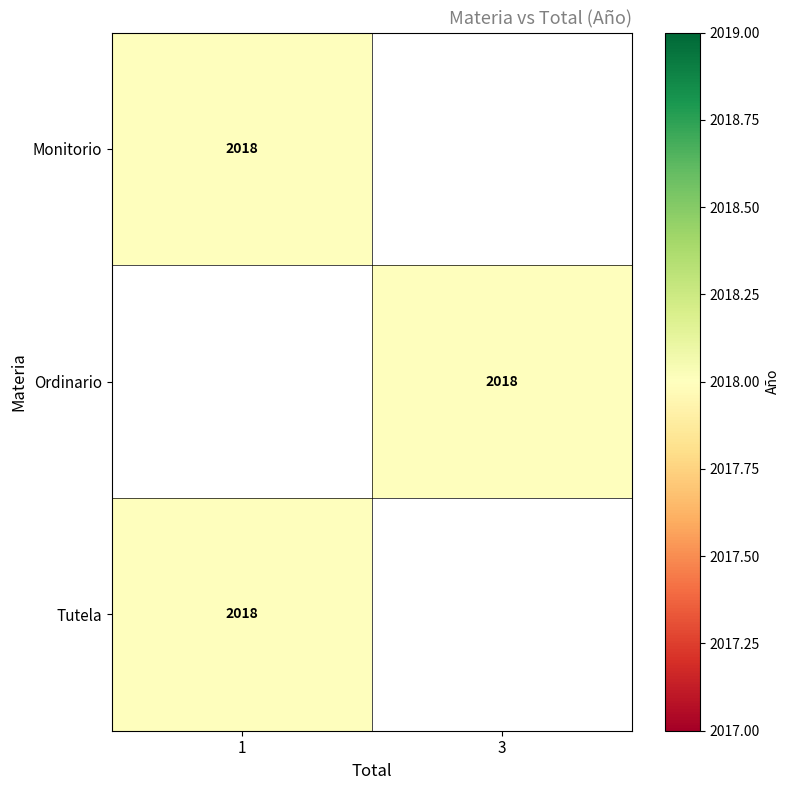

The Monitorio series shows 2018 at 1. True or false?

True